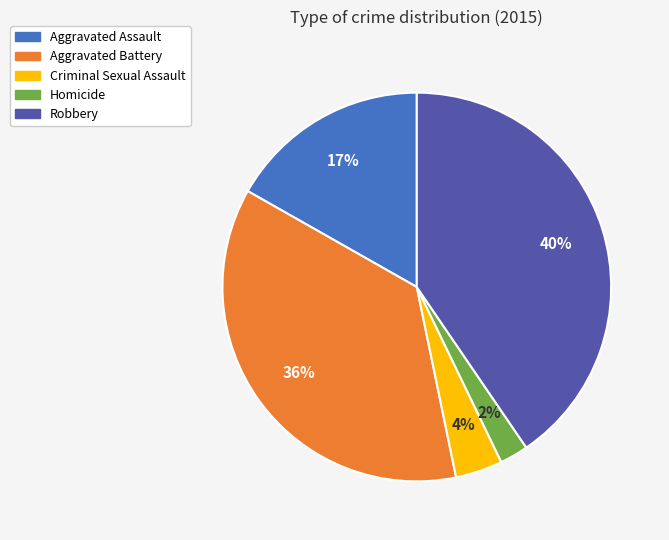

Which slice is the largest?

Robbery